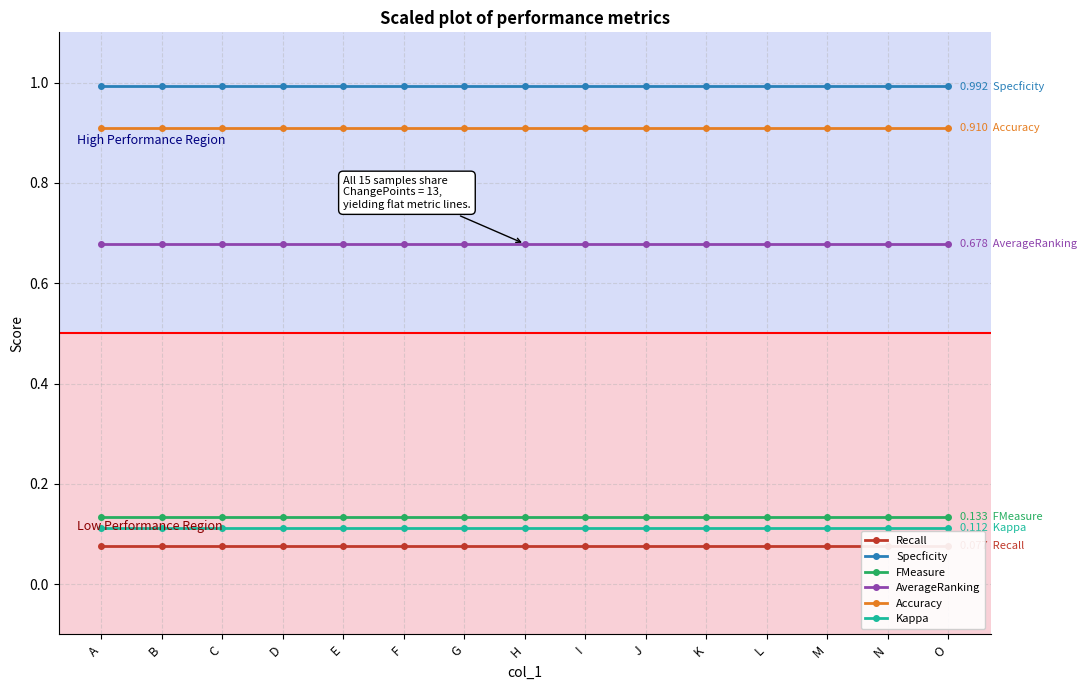

What is the spread (max minus min) of values at M?

0.9